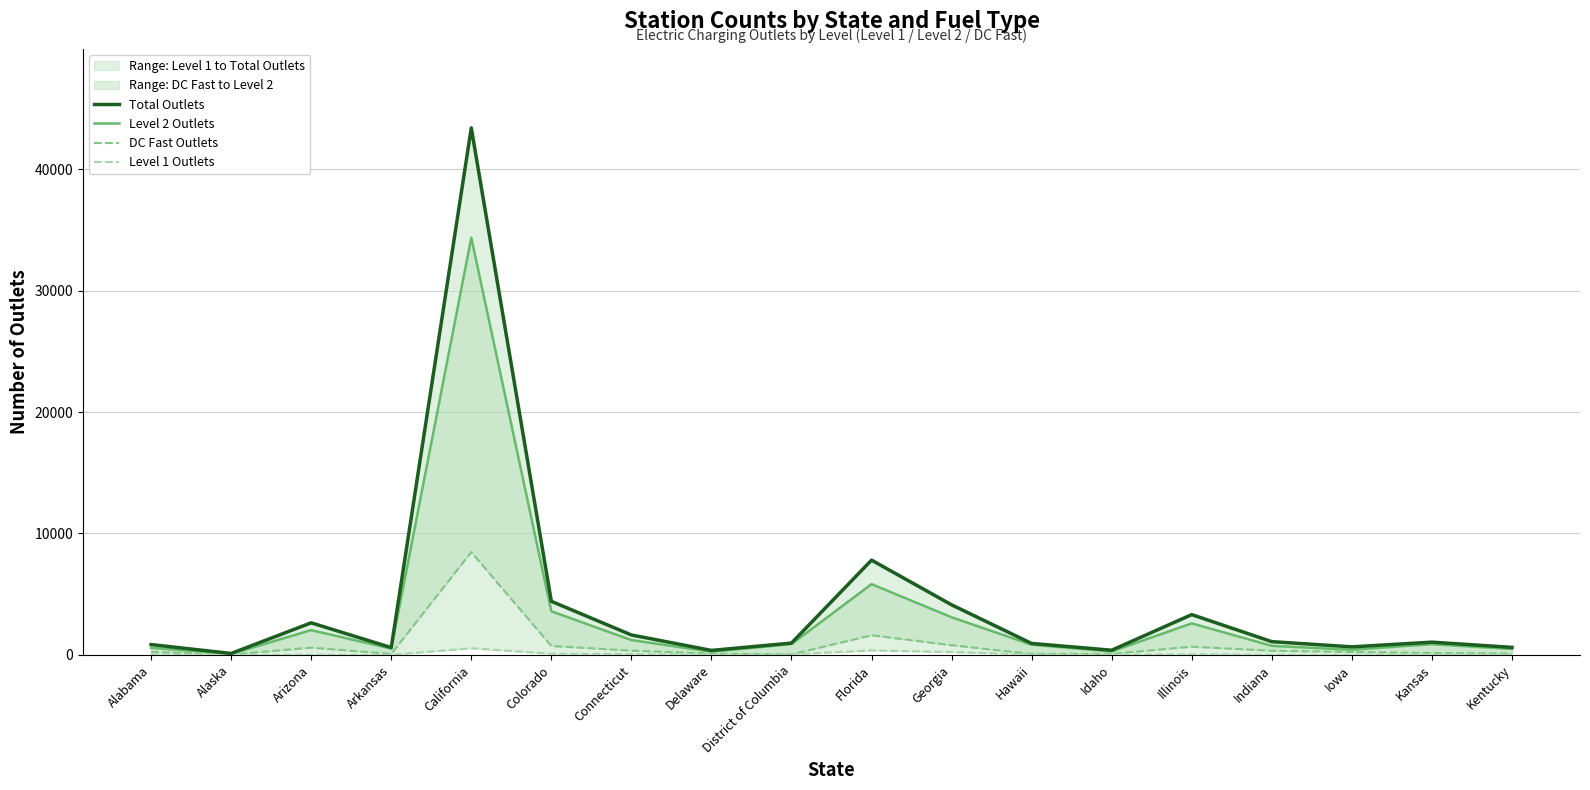

What are all the series names shown in the legend?

Total Outlets, Level 2 Outlets, DC Fast Outlets, Level 1 Outlets